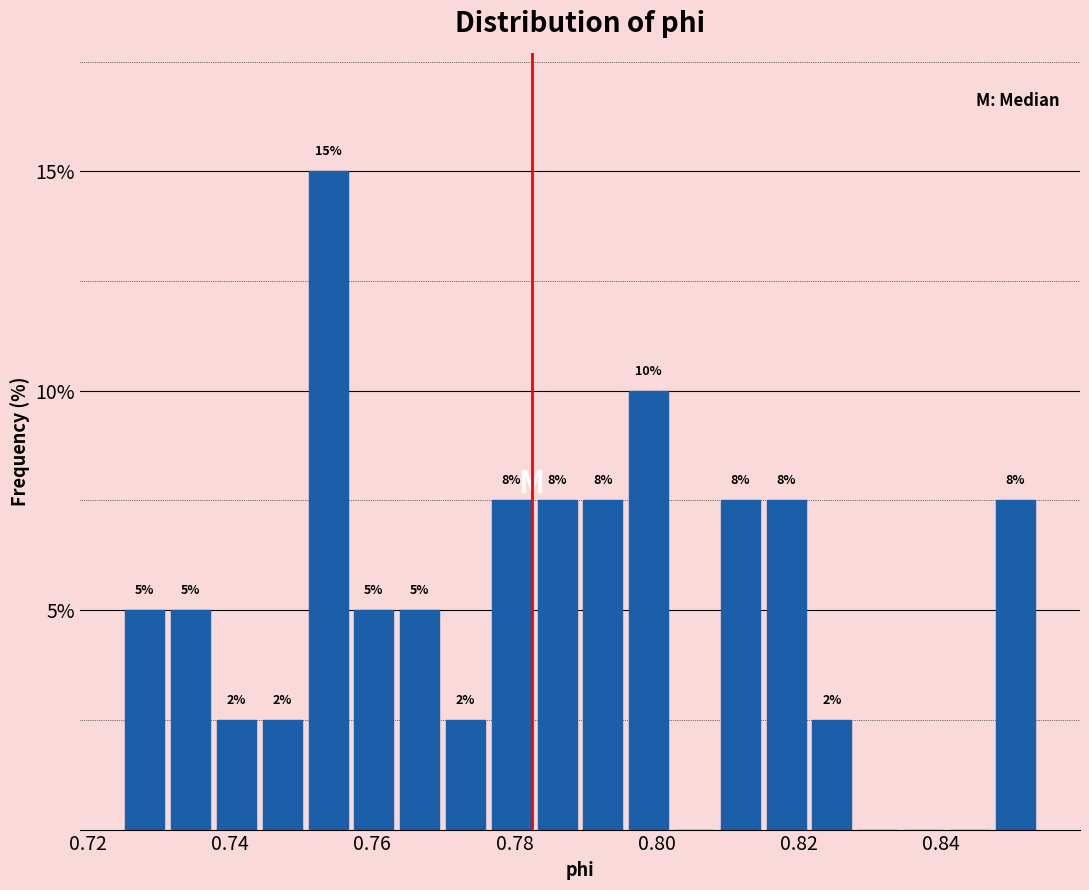

Read against the x-axis, roughly where is the centre of the tallest bar?

0.754